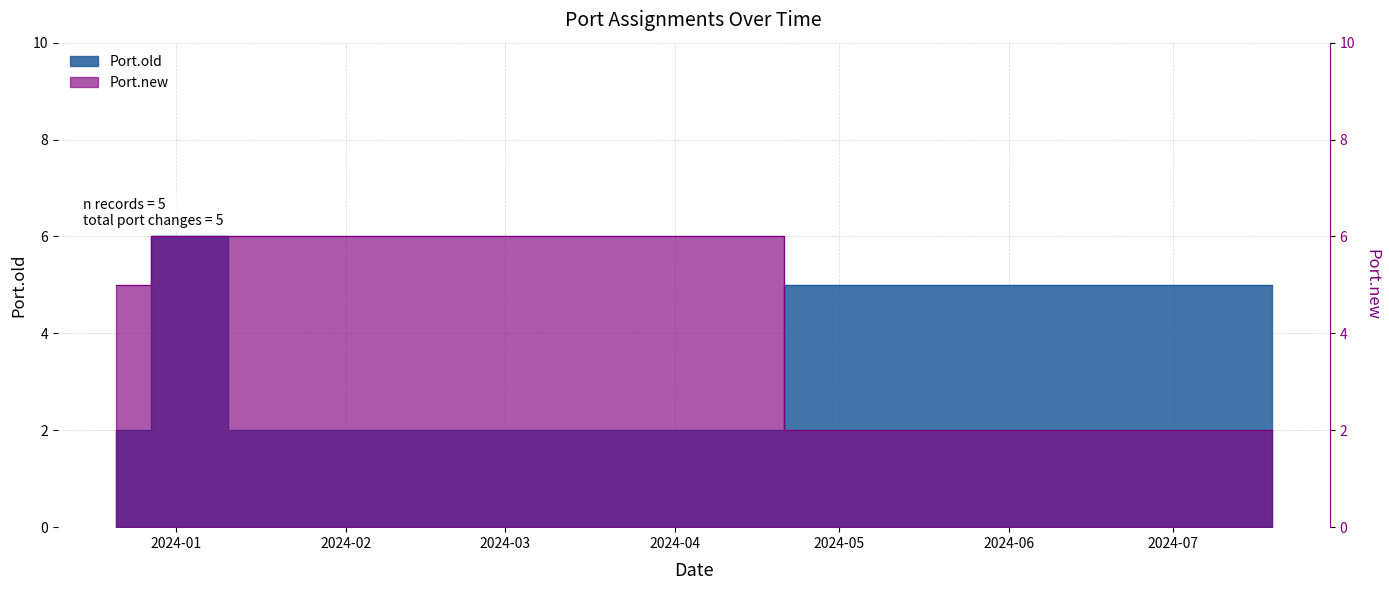

What is the difference between the second highest and minimum values in the Port.new series?

4